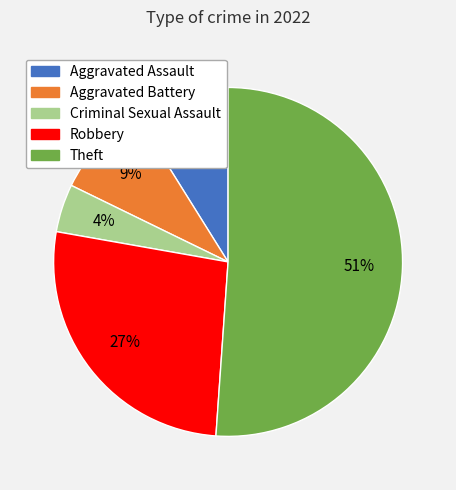

To the nearest percent, what portion does Aggravated Assault represent?

9%